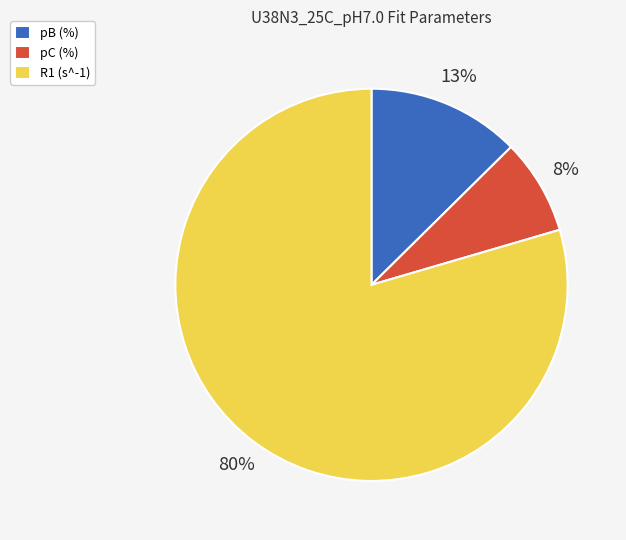

Is the sum of pB (%) and pC (%) greater than half?

No